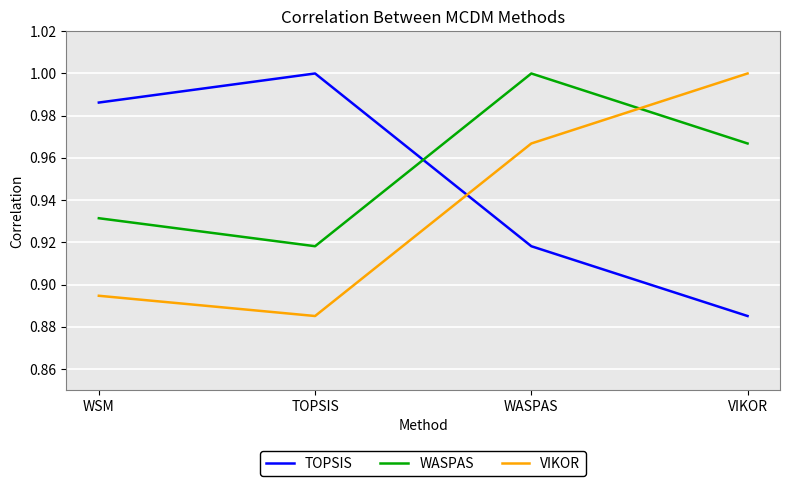

At which label does VIKOR reach its peak?

VIKOR